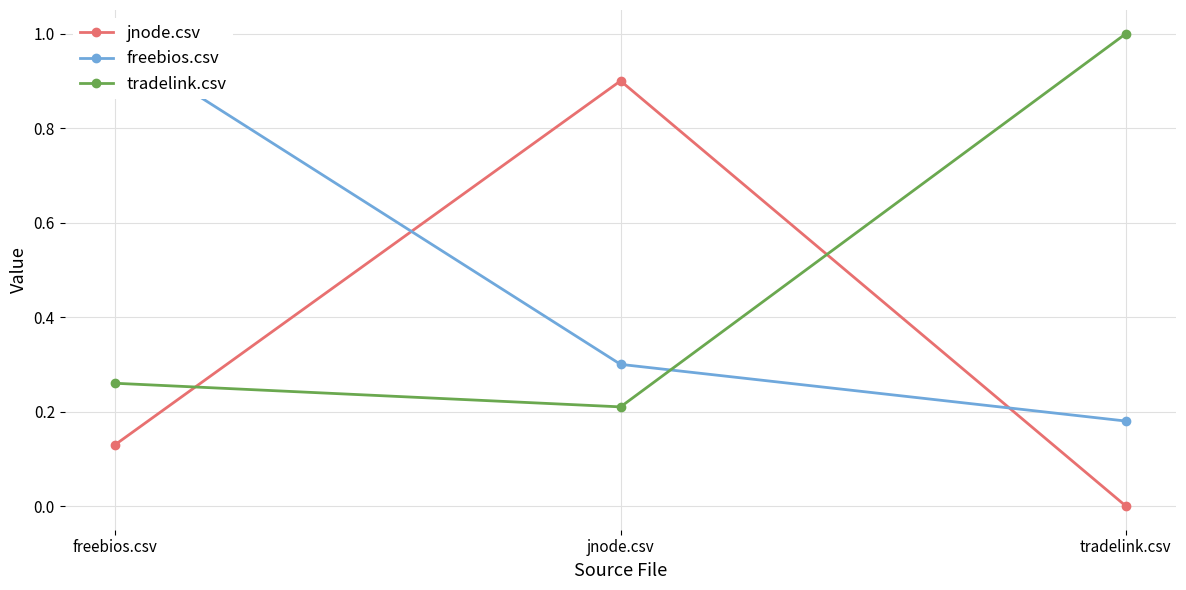

Reading left to right, extract all data points from this chart.

jnode.csv: freebios.csv=0.1	jnode.csv=0.9	tradelink.csv=0.0
freebios.csv: freebios.csv=1.0	jnode.csv=0.3	tradelink.csv=0.2
tradelink.csv: freebios.csv=0.3	jnode.csv=0.2	tradelink.csv=1.0